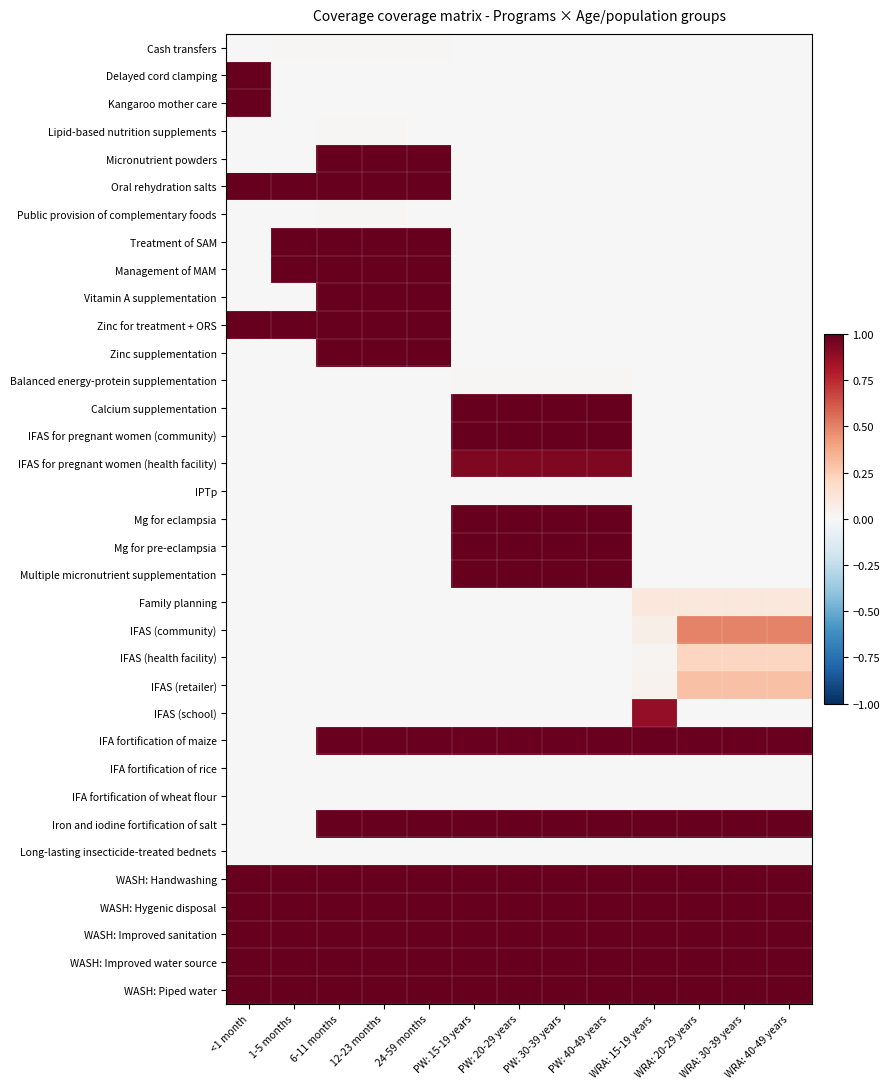

Reading left to right, extract all data points from this chart.

Cash transfers: <1 month=0.0	1-5 months=0.0	6-11 months=0.0	12-23 months=0.0	24-59 months=0.0	PW: 15-19 years=0.0	PW: 20-29 years=0.0	PW: 30-39 years=0.0	PW: 40-49 years=0.0	WRA: 15-19 years=0.0	WRA: 20-29 years=0.0	WRA: 30-39 years=0.0	WRA: 40-49 years=0.0
Delayed cord clamping: <1 month=1.0	1-5 months=0.0	6-11 months=0.0	12-23 months=0.0	24-59 months=0.0	PW: 15-19 years=0.0	PW: 20-29 years=0.0	PW: 30-39 years=0.0	PW: 40-49 years=0.0	WRA: 15-19 years=0.0	WRA: 20-29 years=0.0	WRA: 30-39 years=0.0	WRA: 40-49 years=0.0
Kangaroo mother care: <1 month=1.0	1-5 months=0.0	6-11 months=0.0	12-23 months=0.0	24-59 months=0.0	PW: 15-19 years=0.0	PW: 20-29 years=0.0	PW: 30-39 years=0.0	PW: 40-49 years=0.0	WRA: 15-19 years=0.0	WRA: 20-29 years=0.0	WRA: 30-39 years=0.0	WRA: 40-49 years=0.0
Lipid-based nutrition supplements: <1 month=0.0	1-5 months=0.0	6-11 months=0.0	12-23 months=0.0	24-59 months=0.0	PW: 15-19 years=0.0	PW: 20-29 years=0.0	PW: 30-39 years=0.0	PW: 40-49 years=0.0	WRA: 15-19 years=0.0	WRA: 20-29 years=0.0	WRA: 30-39 years=0.0	WRA: 40-49 years=0.0
Micronutrient powders: <1 month=0.0	1-5 months=0.0	6-11 months=1.0	12-23 months=1.0	24-59 months=1.0	PW: 15-19 years=0.0	PW: 20-29 years=0.0	PW: 30-39 years=0.0	PW: 40-49 years=0.0	WRA: 15-19 years=0.0	WRA: 20-29 years=0.0	WRA: 30-39 years=0.0	WRA: 40-49 years=0.0
Oral rehydration salts: <1 month=1.0	1-5 months=1.0	6-11 months=1.0	12-23 months=1.0	24-59 months=1.0	PW: 15-19 years=0.0	PW: 20-29 years=0.0	PW: 30-39 years=0.0	PW: 40-49 years=0.0	WRA: 15-19 years=0.0	WRA: 20-29 years=0.0	WRA: 30-39 years=0.0	WRA: 40-49 years=0.0
Public provision of complementary foods: <1 month=0.0	1-5 months=0.0	6-11 months=0.0	12-23 months=0.0	24-59 months=0.0	PW: 15-19 years=0.0	PW: 20-29 years=0.0	PW: 30-39 years=0.0	PW: 40-49 years=0.0	WRA: 15-19 years=0.0	WRA: 20-29 years=0.0	WRA: 30-39 years=0.0	WRA: 40-49 years=0.0
Treatment of SAM: <1 month=0.0	1-5 months=1.0	6-11 months=1.0	12-23 months=1.0	24-59 months=1.0	PW: 15-19 years=0.0	PW: 20-29 years=0.0	PW: 30-39 years=0.0	PW: 40-49 years=0.0	WRA: 15-19 years=0.0	WRA: 20-29 years=0.0	WRA: 30-39 years=0.0	WRA: 40-49 years=0.0
Management of MAM: <1 month=0.0	1-5 months=1.0	6-11 months=1.0	12-23 months=1.0	24-59 months=1.0	PW: 15-19 years=0.0	PW: 20-29 years=0.0	PW: 30-39 years=0.0	PW: 40-49 years=0.0	WRA: 15-19 years=0.0	WRA: 20-29 years=0.0	WRA: 30-39 years=0.0	WRA: 40-49 years=0.0
Vitamin A supplementation: <1 month=0.0	1-5 months=0.0	6-11 months=1.0	12-23 months=1.0	24-59 months=1.0	PW: 15-19 years=0.0	PW: 20-29 years=0.0	PW: 30-39 years=0.0	PW: 40-49 years=0.0	WRA: 15-19 years=0.0	WRA: 20-29 years=0.0	WRA: 30-39 years=0.0	WRA: 40-49 years=0.0
Zinc for treatment + ORS: <1 month=1.0	1-5 months=1.0	6-11 months=1.0	12-23 months=1.0	24-59 months=1.0	PW: 15-19 years=0.0	PW: 20-29 years=0.0	PW: 30-39 years=0.0	PW: 40-49 years=0.0	WRA: 15-19 years=0.0	WRA: 20-29 years=0.0	WRA: 30-39 years=0.0	WRA: 40-49 years=0.0
Zinc supplementation: <1 month=0.0	1-5 months=0.0	6-11 months=1.0	12-23 months=1.0	24-59 months=1.0	PW: 15-19 years=0.0	PW: 20-29 years=0.0	PW: 30-39 years=0.0	PW: 40-49 years=0.0	WRA: 15-19 years=0.0	WRA: 20-29 years=0.0	WRA: 30-39 years=0.0	WRA: 40-49 years=0.0
Balanced energy-protein supplementation: <1 month=0.0	1-5 months=0.0	6-11 months=0.0	12-23 months=0.0	24-59 months=0.0	PW: 15-19 years=0.0	PW: 20-29 years=0.0	PW: 30-39 years=0.0	PW: 40-49 years=0.0	WRA: 15-19 years=0.0	WRA: 20-29 years=0.0	WRA: 30-39 years=0.0	WRA: 40-49 years=0.0
Calcium supplementation: <1 month=0.0	1-5 months=0.0	6-11 months=0.0	12-23 months=0.0	24-59 months=0.0	PW: 15-19 years=1.0	PW: 20-29 years=1.0	PW: 30-39 years=1.0	PW: 40-49 years=1.0	WRA: 15-19 years=0.0	WRA: 20-29 years=0.0	WRA: 30-39 years=0.0	WRA: 40-49 years=0.0
IFAS for pregnant women (community): <1 month=0.0	1-5 months=0.0	6-11 months=0.0	12-23 months=0.0	24-59 months=0.0	PW: 15-19 years=1.0	PW: 20-29 years=1.0	PW: 30-39 years=1.0	PW: 40-49 years=1.0	WRA: 15-19 years=0.0	WRA: 20-29 years=0.0	WRA: 30-39 years=0.0	WRA: 40-49 years=0.0
IFAS for pregnant women (health facility): <1 month=0.0	1-5 months=0.0	6-11 months=0.0	12-23 months=0.0	24-59 months=0.0	PW: 15-19 years=0.9	PW: 20-29 years=0.9	PW: 30-39 years=0.9	PW: 40-49 years=0.9	WRA: 15-19 years=0.0	WRA: 20-29 years=0.0	WRA: 30-39 years=0.0	WRA: 40-49 years=0.0
IPTp: <1 month=0.0	1-5 months=0.0	6-11 months=0.0	12-23 months=0.0	24-59 months=0.0	PW: 15-19 years=0.0	PW: 20-29 years=0.0	PW: 30-39 years=0.0	PW: 40-49 years=0.0	WRA: 15-19 years=0.0	WRA: 20-29 years=0.0	WRA: 30-39 years=0.0	WRA: 40-49 years=0.0
Mg for eclampsia: <1 month=0.0	1-5 months=0.0	6-11 months=0.0	12-23 months=0.0	24-59 months=0.0	PW: 15-19 years=1.0	PW: 20-29 years=1.0	PW: 30-39 years=1.0	PW: 40-49 years=1.0	WRA: 15-19 years=0.0	WRA: 20-29 years=0.0	WRA: 30-39 years=0.0	WRA: 40-49 years=0.0
Mg for pre-eclampsia: <1 month=0.0	1-5 months=0.0	6-11 months=0.0	12-23 months=0.0	24-59 months=0.0	PW: 15-19 years=1.0	PW: 20-29 years=1.0	PW: 30-39 years=1.0	PW: 40-49 years=1.0	WRA: 15-19 years=0.0	WRA: 20-29 years=0.0	WRA: 30-39 years=0.0	WRA: 40-49 years=0.0
Multiple micronutrient supplementation: <1 month=0.0	1-5 months=0.0	6-11 months=0.0	12-23 months=0.0	24-59 months=0.0	PW: 15-19 years=1.0	PW: 20-29 years=1.0	PW: 30-39 years=1.0	PW: 40-49 years=1.0	WRA: 15-19 years=0.0	WRA: 20-29 years=0.0	WRA: 30-39 years=0.0	WRA: 40-49 years=0.0
Family planning: <1 month=0.0	1-5 months=0.0	6-11 months=0.0	12-23 months=0.0	24-59 months=0.0	PW: 15-19 years=0.0	PW: 20-29 years=0.0	PW: 30-39 years=0.0	PW: 40-49 years=0.0	WRA: 15-19 years=0.1	WRA: 20-29 years=0.1	WRA: 30-39 years=0.1	WRA: 40-49 years=0.1
IFAS (community): <1 month=0.0	1-5 months=0.0	6-11 months=0.0	12-23 months=0.0	24-59 months=0.0	PW: 15-19 years=0.0	PW: 20-29 years=0.0	PW: 30-39 years=0.0	PW: 40-49 years=0.0	WRA: 15-19 years=0.1	WRA: 20-29 years=0.5	WRA: 30-39 years=0.5	WRA: 40-49 years=0.5
IFAS (health facility): <1 month=0.0	1-5 months=0.0	6-11 months=0.0	12-23 months=0.0	24-59 months=0.0	PW: 15-19 years=0.0	PW: 20-29 years=0.0	PW: 30-39 years=0.0	PW: 40-49 years=0.0	WRA: 15-19 years=0.0	WRA: 20-29 years=0.2	WRA: 30-39 years=0.2	WRA: 40-49 years=0.2
IFAS (retailer): <1 month=0.0	1-5 months=0.0	6-11 months=0.0	12-23 months=0.0	24-59 months=0.0	PW: 15-19 years=0.0	PW: 20-29 years=0.0	PW: 30-39 years=0.0	PW: 40-49 years=0.0	WRA: 15-19 years=0.0	WRA: 20-29 years=0.3	WRA: 30-39 years=0.3	WRA: 40-49 years=0.3
IFAS (school): <1 month=0.0	1-5 months=0.0	6-11 months=0.0	12-23 months=0.0	24-59 months=0.0	PW: 15-19 years=0.0	PW: 20-29 years=0.0	PW: 30-39 years=0.0	PW: 40-49 years=0.0	WRA: 15-19 years=0.9	WRA: 20-29 years=0.0	WRA: 30-39 years=0.0	WRA: 40-49 years=0.0
IFA fortification of maize: <1 month=0.0	1-5 months=0.0	6-11 months=1.0	12-23 months=1.0	24-59 months=1.0	PW: 15-19 years=1.0	PW: 20-29 years=1.0	PW: 30-39 years=1.0	PW: 40-49 years=1.0	WRA: 15-19 years=1.0	WRA: 20-29 years=1.0	WRA: 30-39 years=1.0	WRA: 40-49 years=1.0
IFA fortification of rice: <1 month=0.0	1-5 months=0.0	6-11 months=0.0	12-23 months=0.0	24-59 months=0.0	PW: 15-19 years=0.0	PW: 20-29 years=0.0	PW: 30-39 years=0.0	PW: 40-49 years=0.0	WRA: 15-19 years=0.0	WRA: 20-29 years=0.0	WRA: 30-39 years=0.0	WRA: 40-49 years=0.0
IFA fortification of wheat flour: <1 month=0.0	1-5 months=0.0	6-11 months=0.0	12-23 months=0.0	24-59 months=0.0	PW: 15-19 years=0.0	PW: 20-29 years=0.0	PW: 30-39 years=0.0	PW: 40-49 years=0.0	WRA: 15-19 years=0.0	WRA: 20-29 years=0.0	WRA: 30-39 years=0.0	WRA: 40-49 years=0.0
Iron and iodine fortification of salt: <1 month=0.0	1-5 months=0.0	6-11 months=1.0	12-23 months=1.0	24-59 months=1.0	PW: 15-19 years=1.0	PW: 20-29 years=1.0	PW: 30-39 years=1.0	PW: 40-49 years=1.0	WRA: 15-19 years=1.0	WRA: 20-29 years=1.0	WRA: 30-39 years=1.0	WRA: 40-49 years=1.0
Long-lasting insecticide-treated bednets: <1 month=0.0	1-5 months=0.0	6-11 months=0.0	12-23 months=0.0	24-59 months=0.0	PW: 15-19 years=0.0	PW: 20-29 years=0.0	PW: 30-39 years=0.0	PW: 40-49 years=0.0	WRA: 15-19 years=0.0	WRA: 20-29 years=0.0	WRA: 30-39 years=0.0	WRA: 40-49 years=0.0
WASH: Handwashing: <1 month=1.0	1-5 months=1.0	6-11 months=1.0	12-23 months=1.0	24-59 months=1.0	PW: 15-19 years=1.0	PW: 20-29 years=1.0	PW: 30-39 years=1.0	PW: 40-49 years=1.0	WRA: 15-19 years=1.0	WRA: 20-29 years=1.0	WRA: 30-39 years=1.0	WRA: 40-49 years=1.0
WASH: Hygenic disposal: <1 month=1.0	1-5 months=1.0	6-11 months=1.0	12-23 months=1.0	24-59 months=1.0	PW: 15-19 years=1.0	PW: 20-29 years=1.0	PW: 30-39 years=1.0	PW: 40-49 years=1.0	WRA: 15-19 years=1.0	WRA: 20-29 years=1.0	WRA: 30-39 years=1.0	WRA: 40-49 years=1.0
WASH: Improved sanitation: <1 month=1.0	1-5 months=1.0	6-11 months=1.0	12-23 months=1.0	24-59 months=1.0	PW: 15-19 years=1.0	PW: 20-29 years=1.0	PW: 30-39 years=1.0	PW: 40-49 years=1.0	WRA: 15-19 years=1.0	WRA: 20-29 years=1.0	WRA: 30-39 years=1.0	WRA: 40-49 years=1.0
WASH: Improved water source: <1 month=1.0	1-5 months=1.0	6-11 months=1.0	12-23 months=1.0	24-59 months=1.0	PW: 15-19 years=1.0	PW: 20-29 years=1.0	PW: 30-39 years=1.0	PW: 40-49 years=1.0	WRA: 15-19 years=1.0	WRA: 20-29 years=1.0	WRA: 30-39 years=1.0	WRA: 40-49 years=1.0
WASH: Piped water: <1 month=1.0	1-5 months=1.0	6-11 months=1.0	12-23 months=1.0	24-59 months=1.0	PW: 15-19 years=1.0	PW: 20-29 years=1.0	PW: 30-39 years=1.0	PW: 40-49 years=1.0	WRA: 15-19 years=1.0	WRA: 20-29 years=1.0	WRA: 30-39 years=1.0	WRA: 40-49 years=1.0